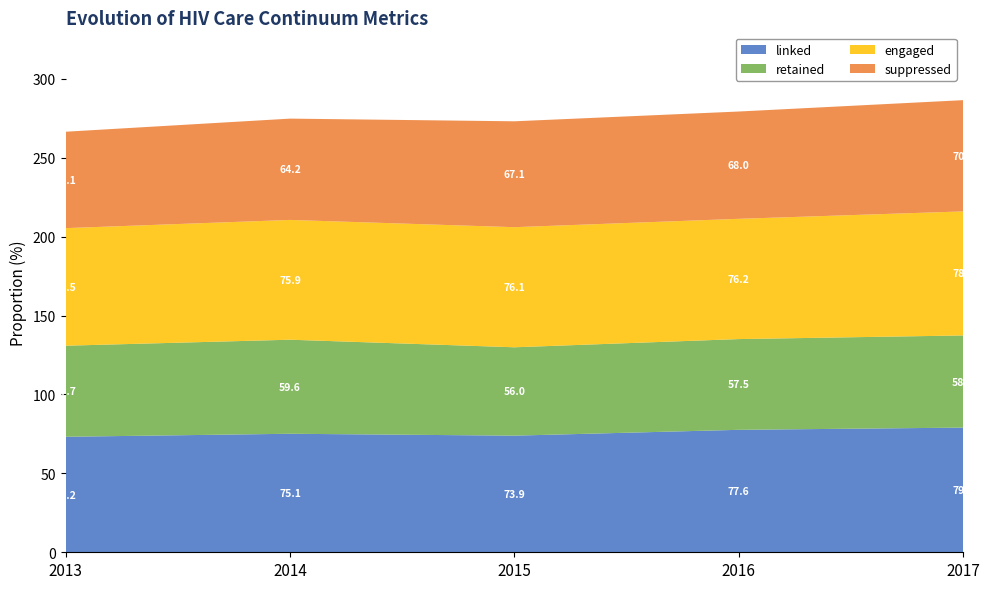

What is the minimum value for linked?

73.2